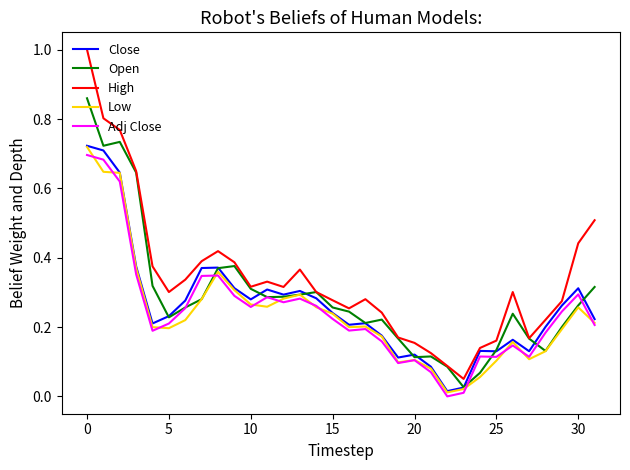

What are all the series names shown in the legend?

Close, Open, High, Low, Adj Close